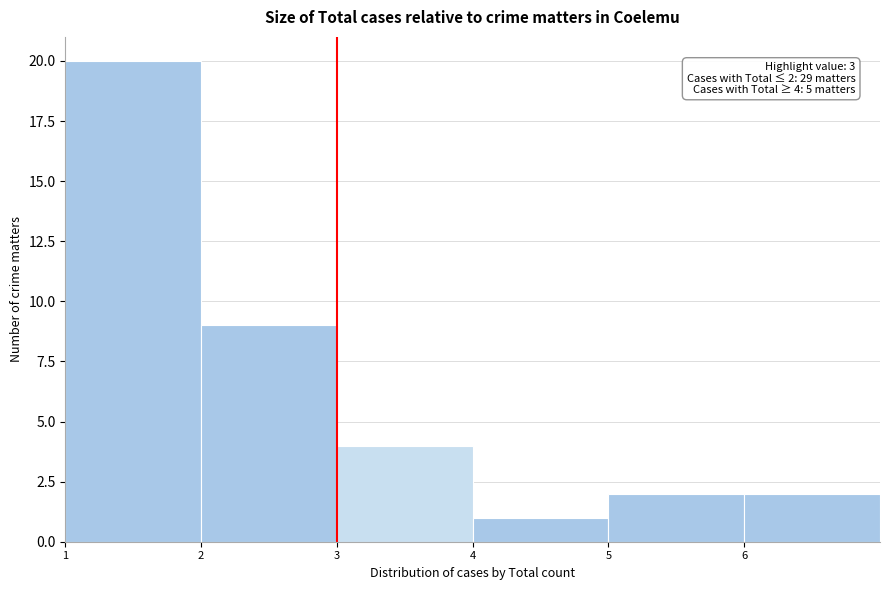

Which range on the x-axis has the tallest bar?

1 to 2